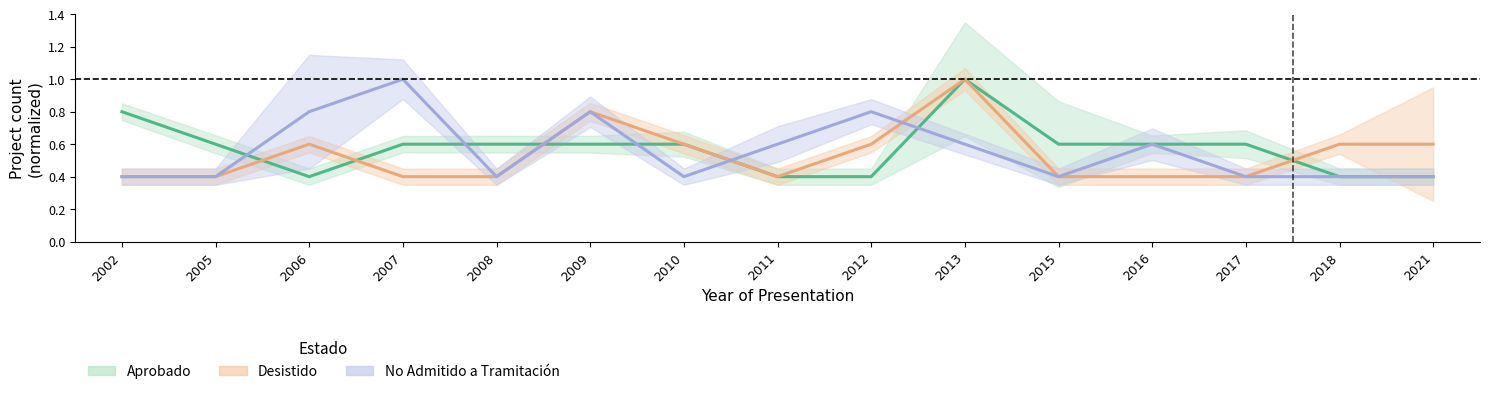

Where is Aprobado nearest to the value 0?

2006